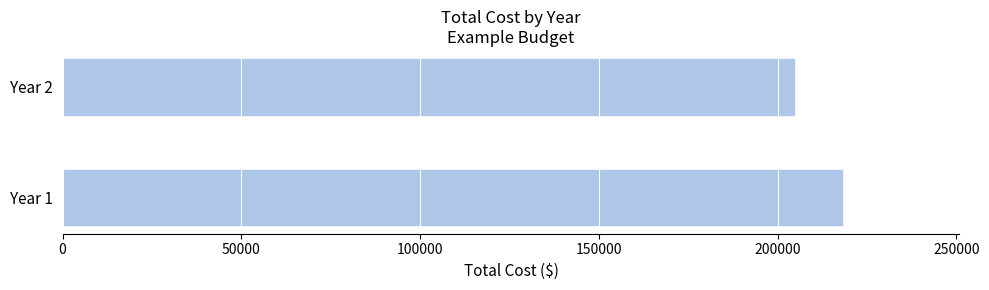

Reading bottom to top, what are all the values shown in this chart?

Year 1=218125	Year 2=204500